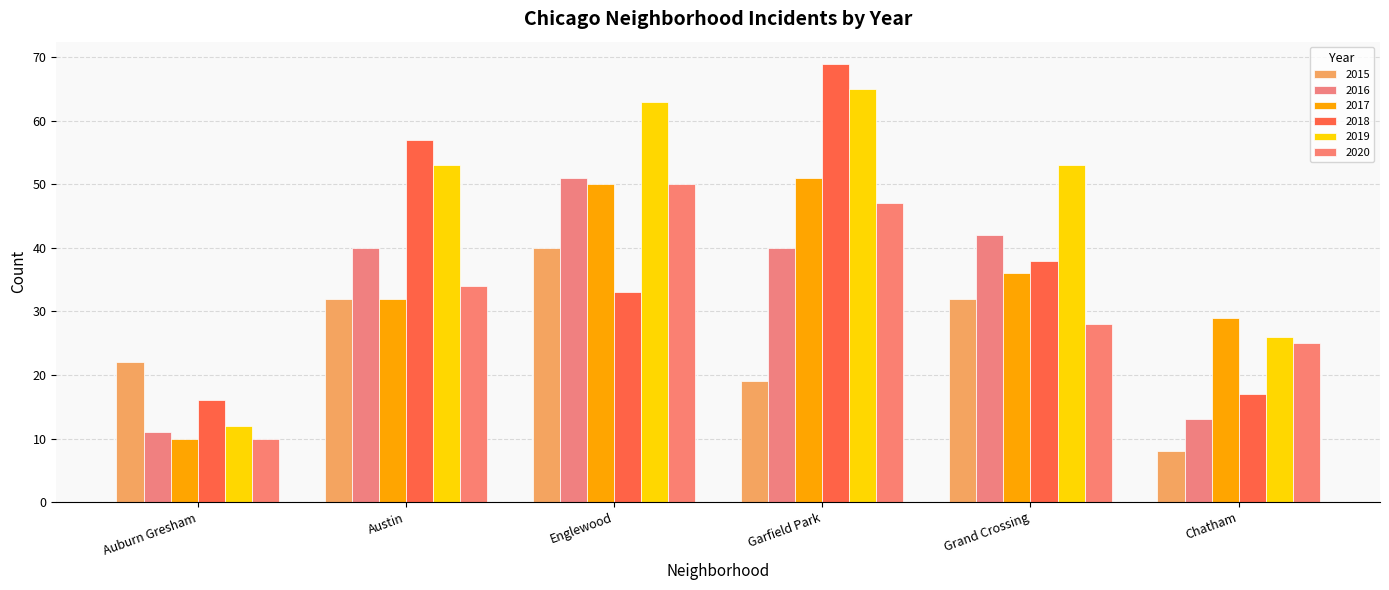

Is the value of 2016 at Englewood greater than the value of 2017 at Grand Crossing?

Yes